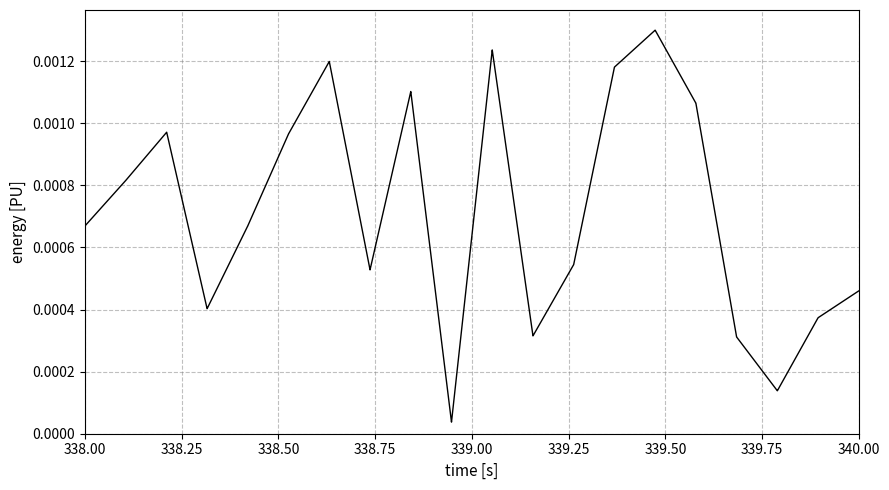

True or false: the data has more than 1 interior local peaks.

False